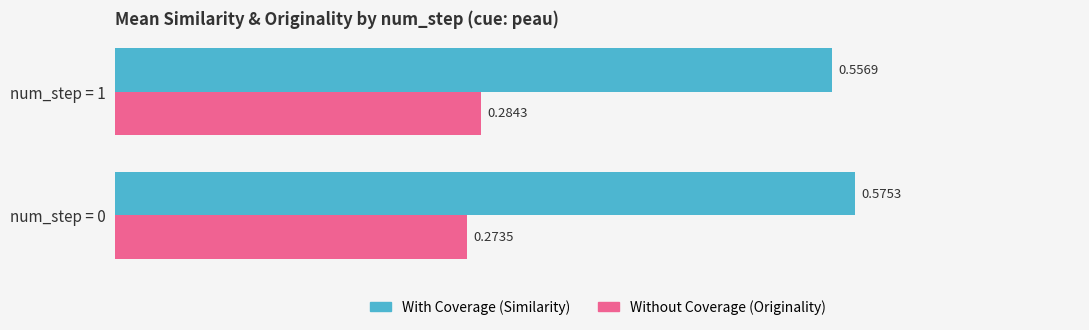

What is the total value across all series at num_step = 1?

0.8